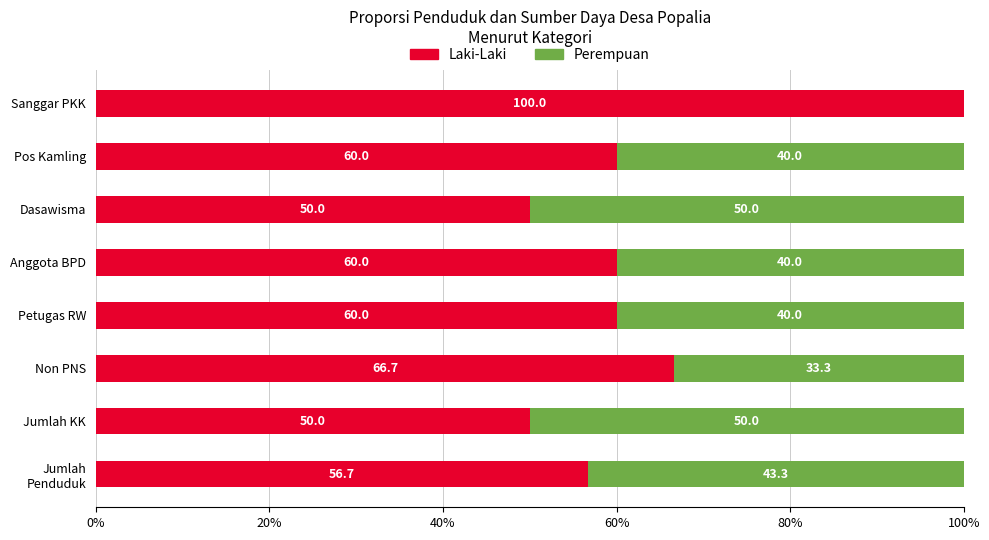

How many data points does each series have?

8